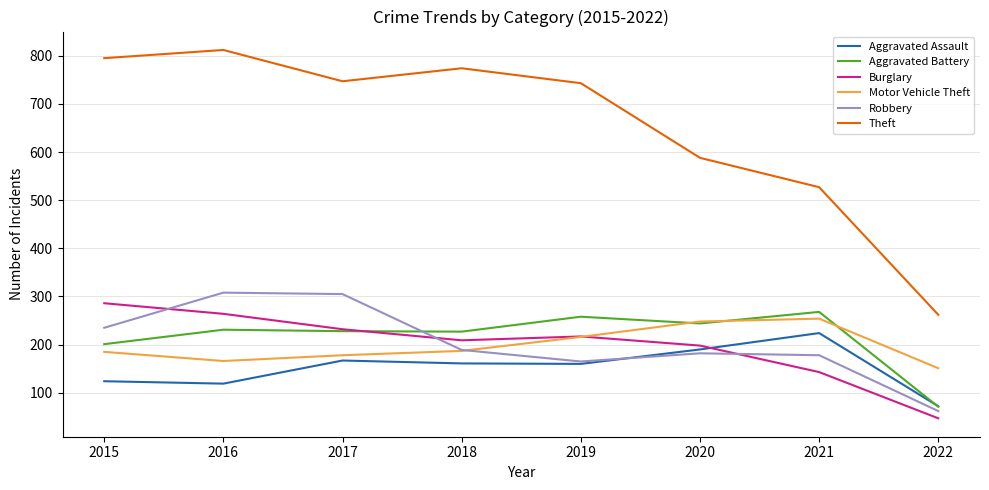

What is the difference between the Motor Vehicle Theft values at 2021 and 2022?

103